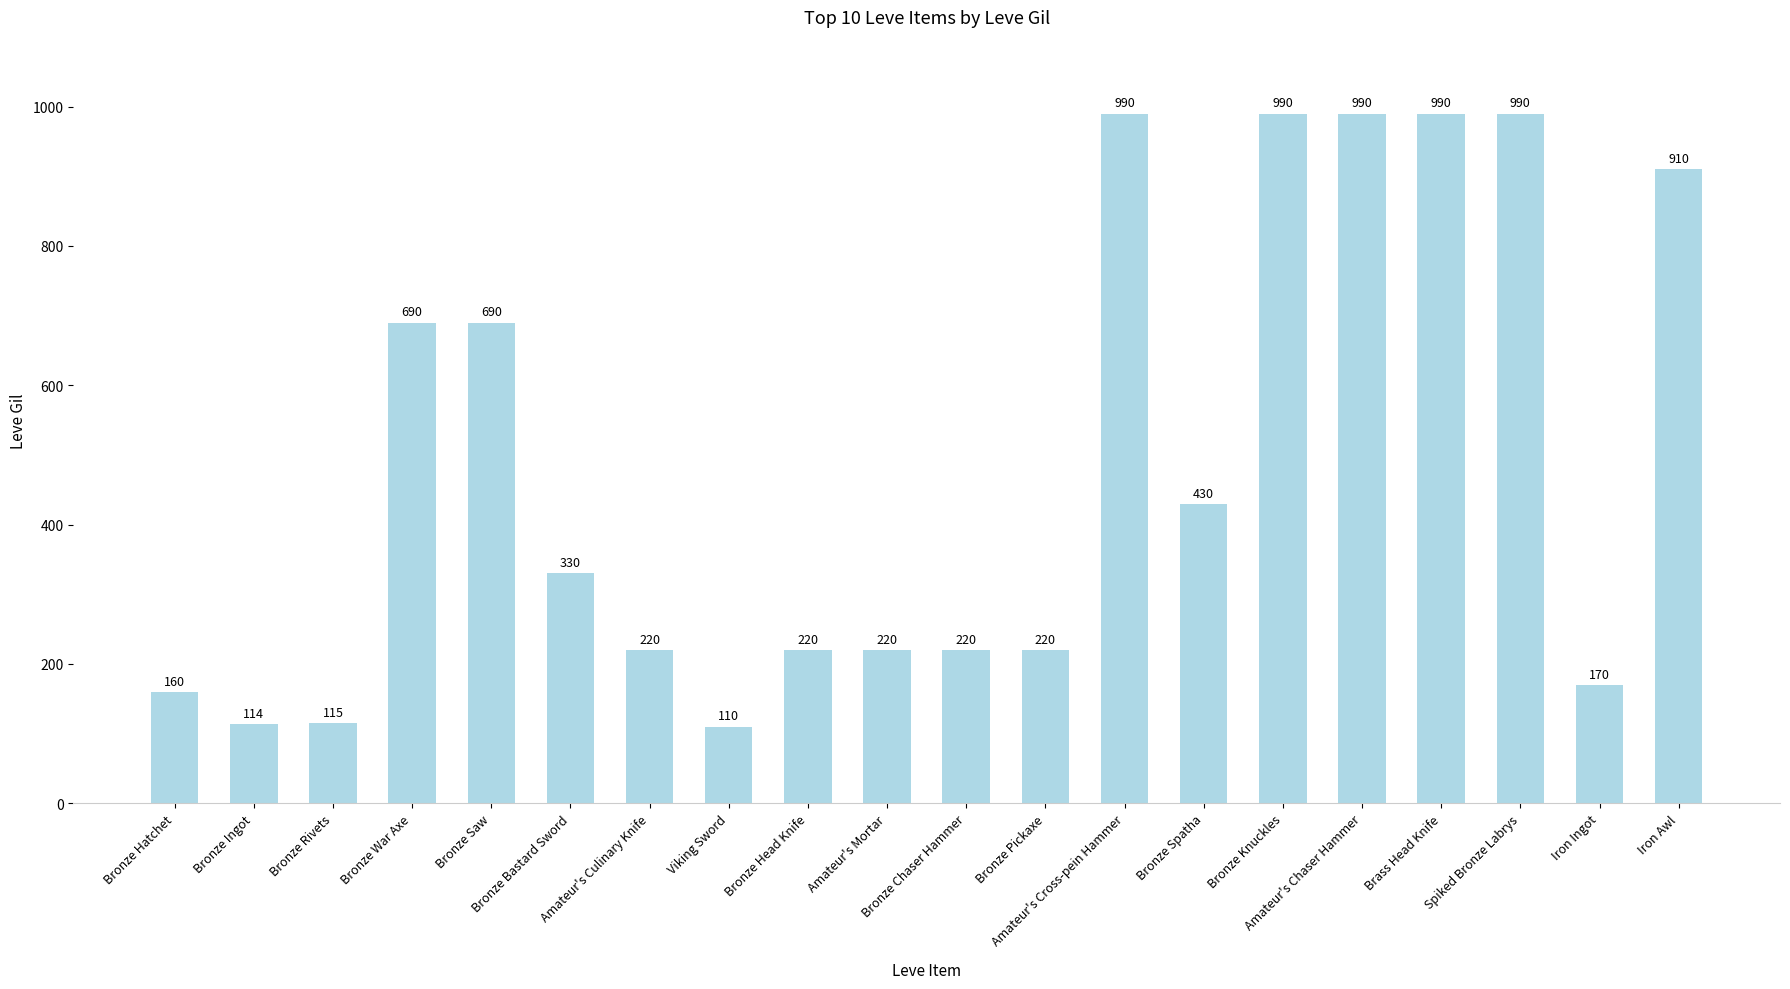

Between Bronze Rivets and Viking Sword, which is larger?

Bronze Rivets